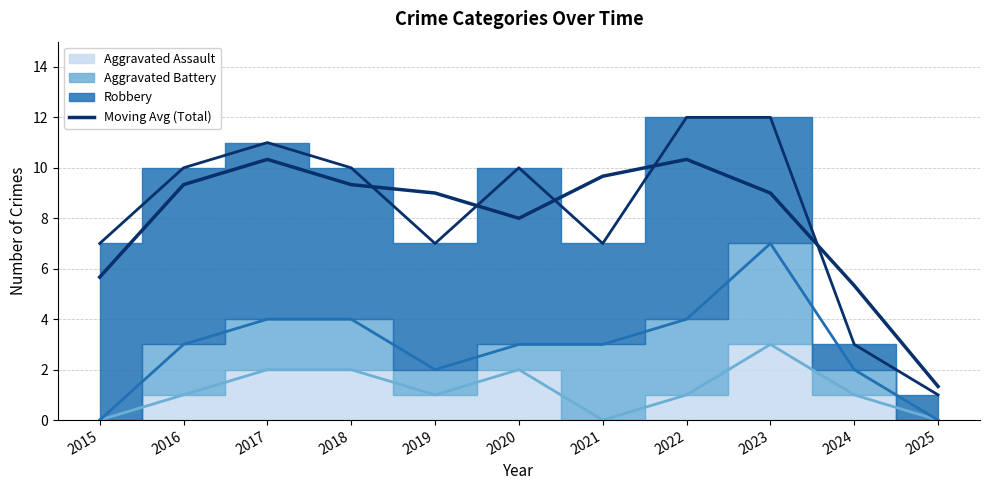

Is it true that the value at 2021 is 14.8?

False